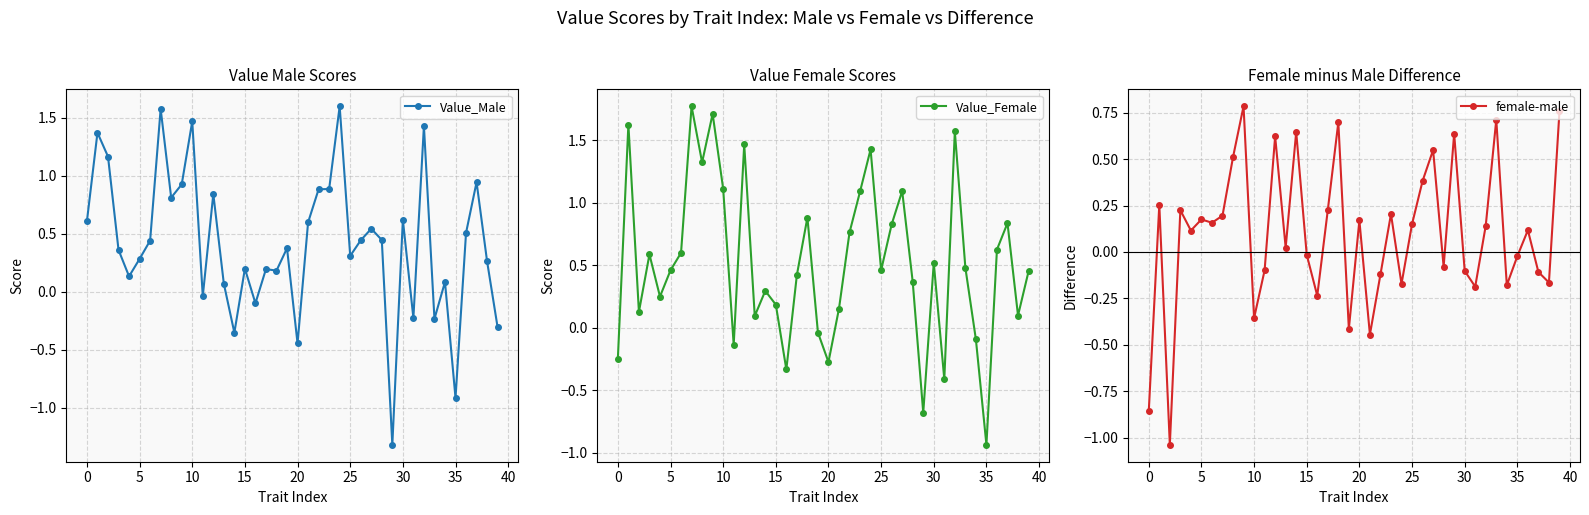

What is the average value of the Value_Male series?

0.4